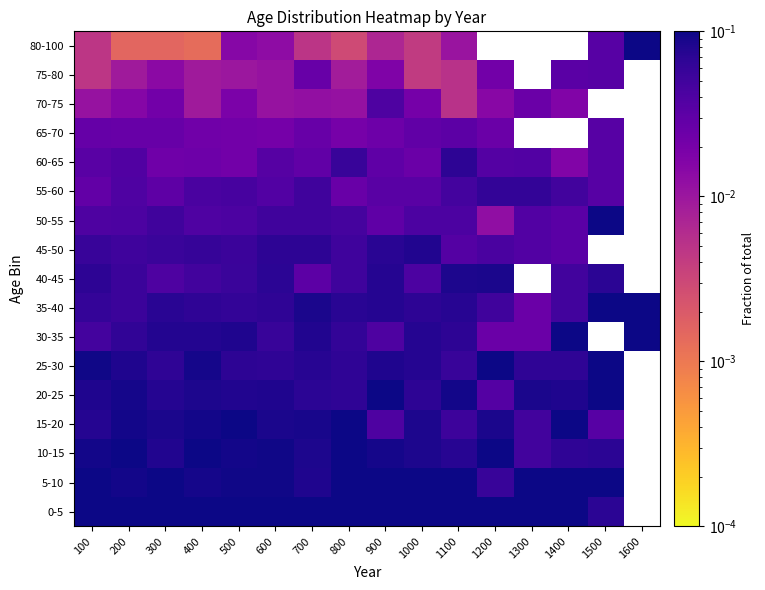

At which category is the sum across all series the highest?

1100